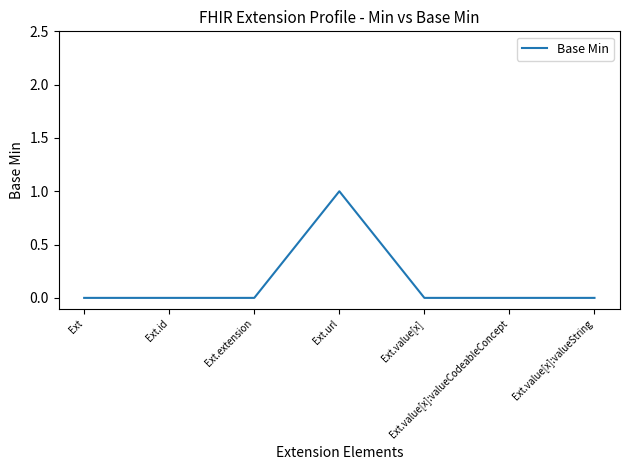

How many lines are shown in the chart?

1